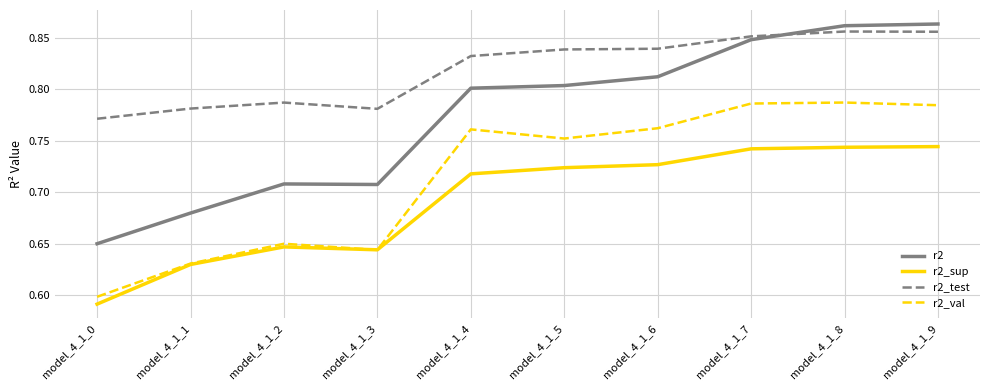

The value of r2_val at model_4_1_7 is 0.8. True or false?

True